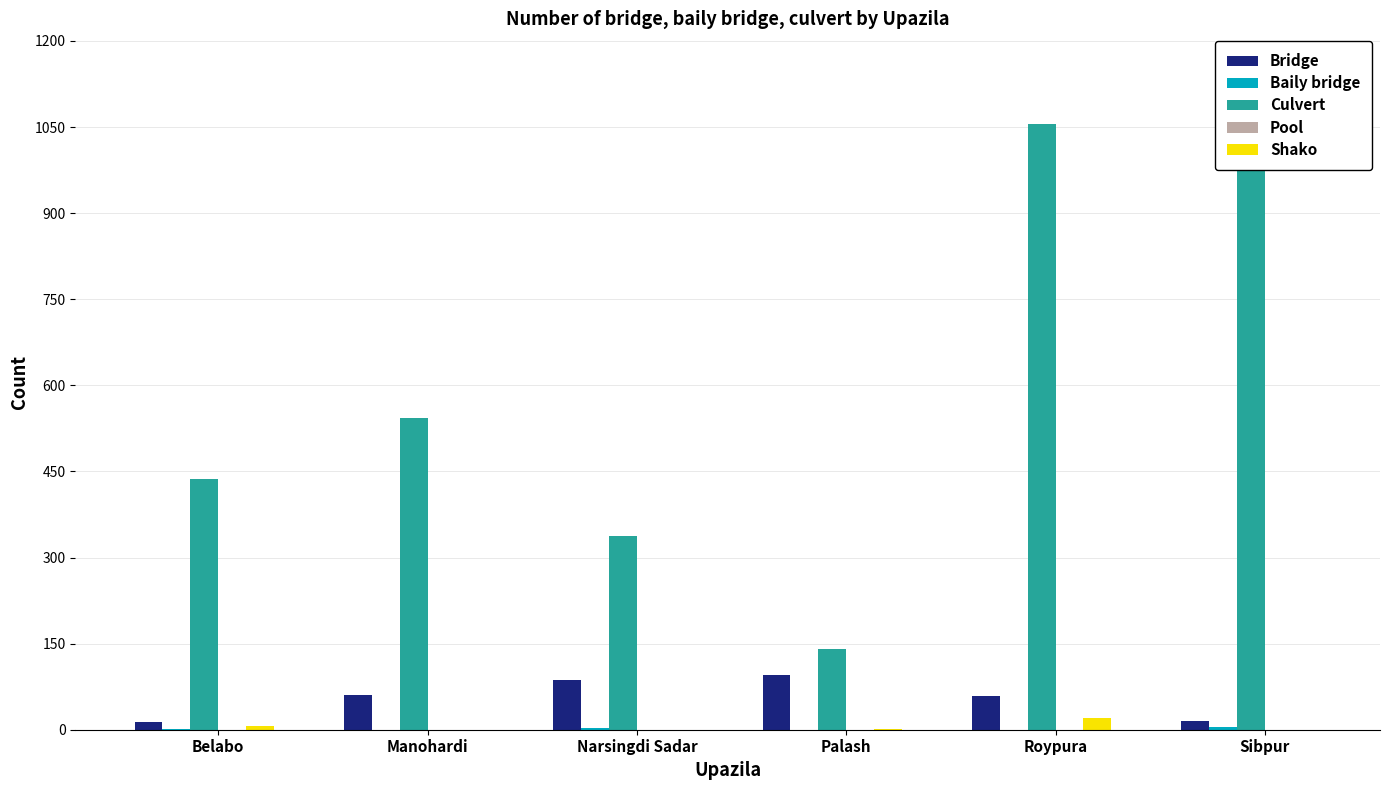

Is the value of Shako at Narsingdi Sadar greater than the value of Culvert at Sibpur?

No